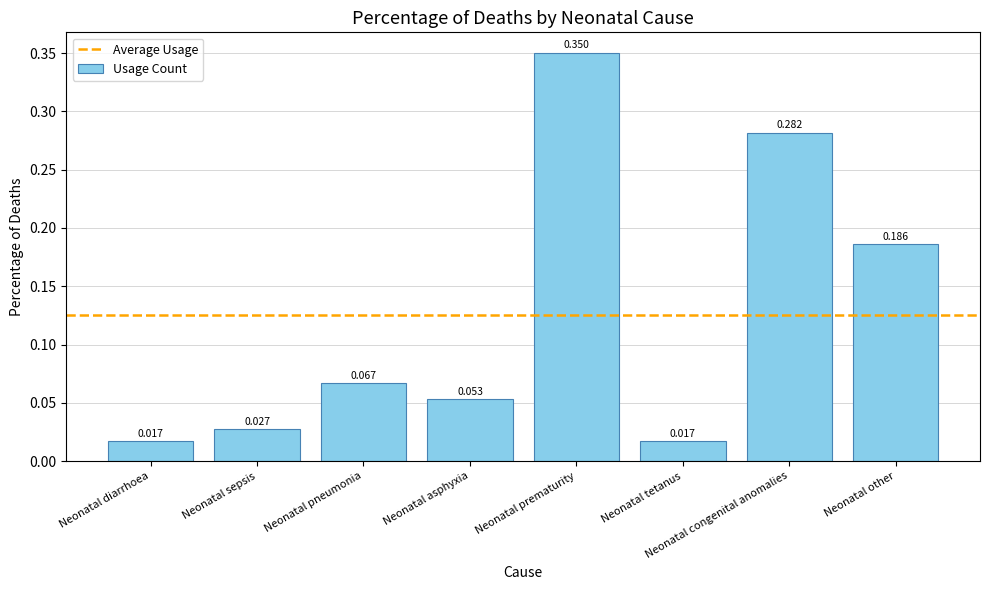

Between Neonatal sepsis and Neonatal other, which is larger?

Neonatal other